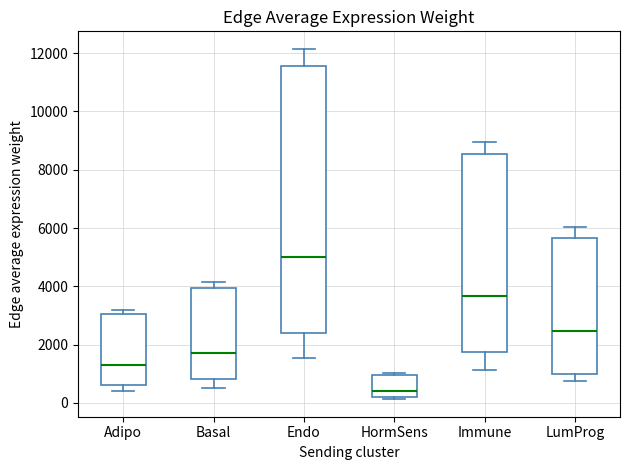

Reading left to right, transcribe this box plot: for each box, give where its median line is, the range the box spans, and where its two whiskers end, as read against the y-axis. The values are not printed on the chart, so give them approximately, as read against the axis.

Adipo: median 1400, box 600 to 3000, whiskers 400 to 3200
Basal: median 1800, box 800 to 4000, whiskers 600 to 4200
Endo: median 5000, box 2400 to 11600, whiskers 1600 to 12200
HormSens: median 400, box 200 to 1000, whiskers 200 (just below the box's lower edge) to 1000
Immune: median 3600, box 1800 to 8600, whiskers 1200 to 9000
LumProg: median 2400, box 1000 to 5600, whiskers 800 to 6000